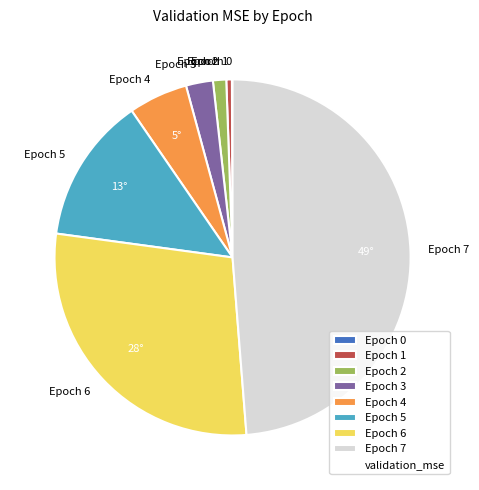

Is there any slice that represents more than half of the pie?

No